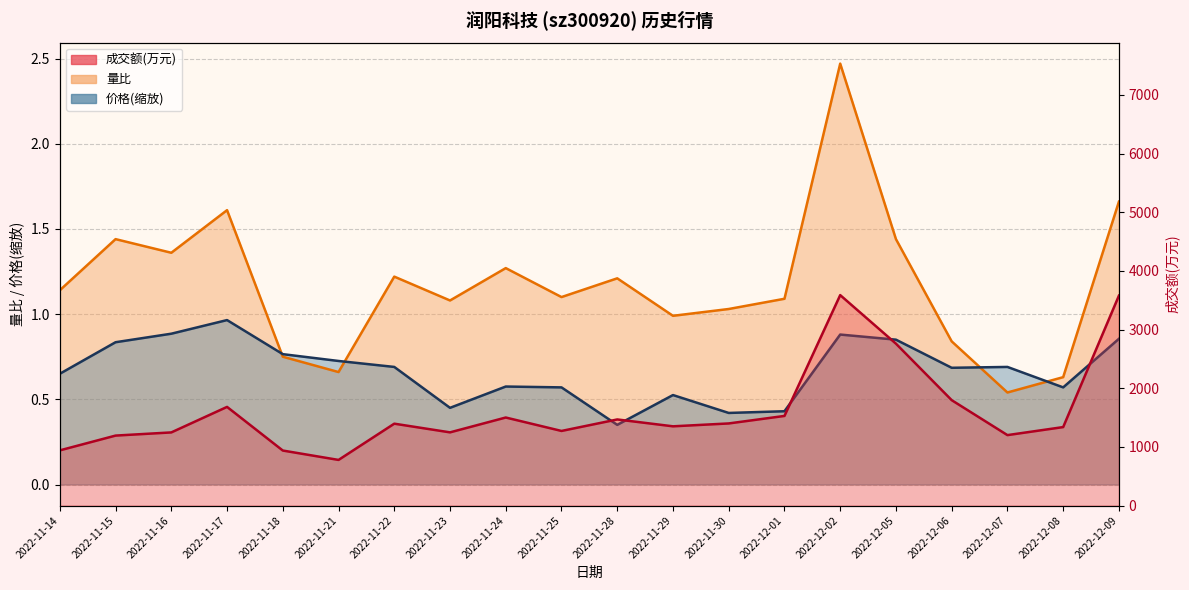

True or false: 价格 has a value of 1.2 at 2022-11-18.

False